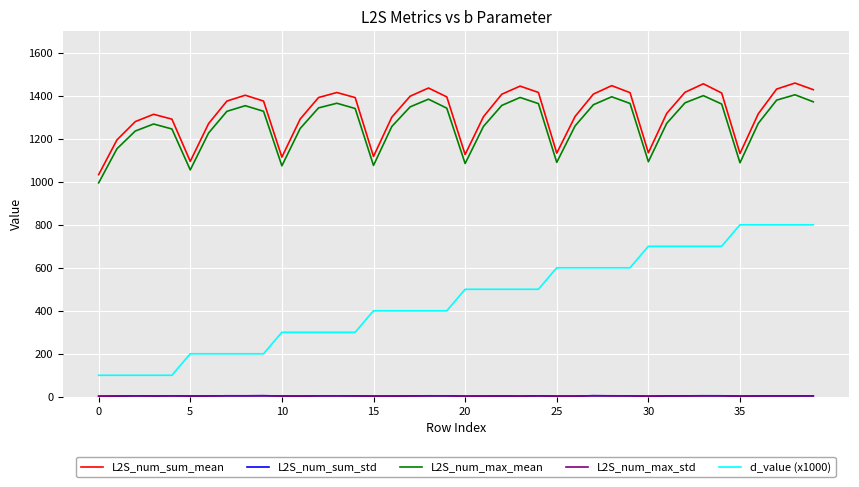

What is the greatest value displayed?

1459.1